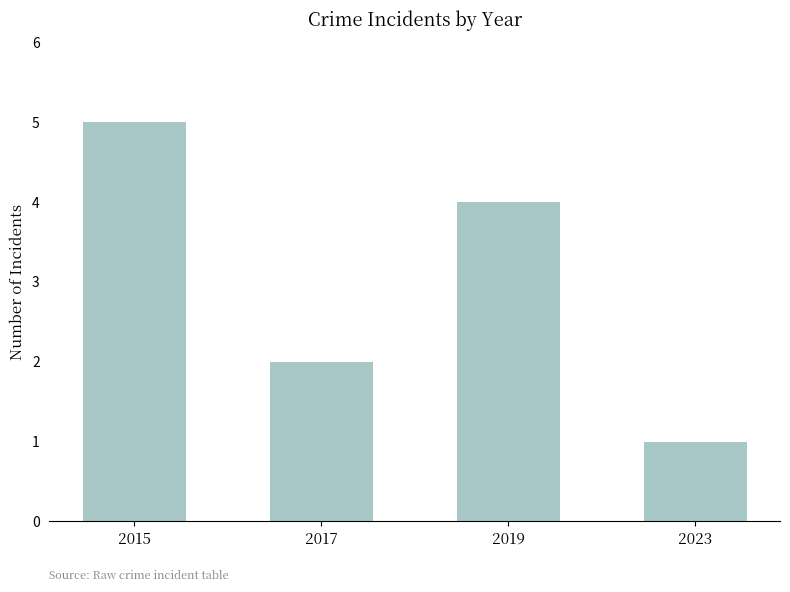

What is the smallest value displayed?

1